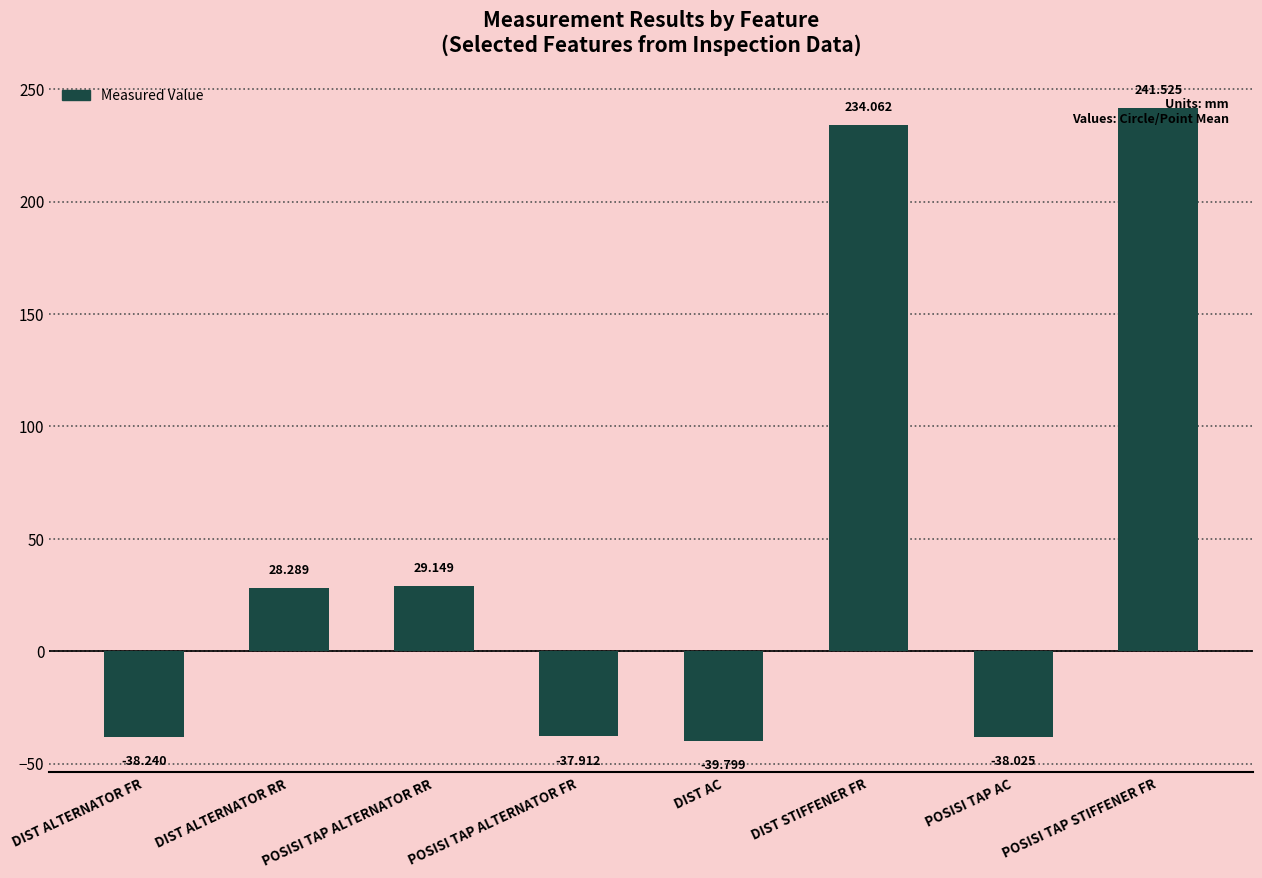

Rank the categories by value from highest to lowest.

POSISI TAP STIFFENER FR, DIST STIFFENER FR, POSISI TAP ALTERNATOR RR, DIST ALTERNATOR RR, POSISI TAP ALTERNATOR FR, POSISI TAP AC, DIST ALTERNATOR FR, DIST AC